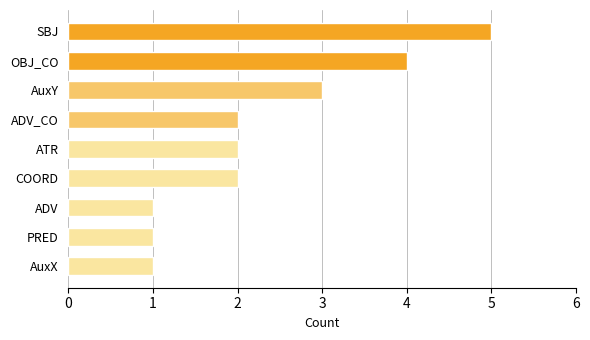

What is the difference between the maximum and minimum values?

4